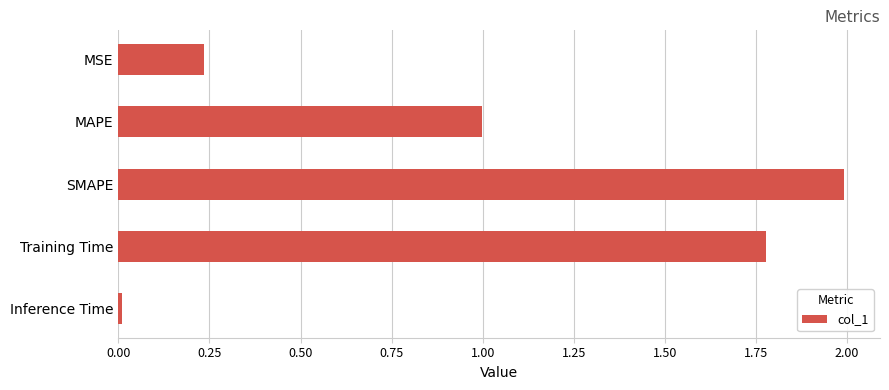

Rank the categories by value from highest to lowest.

SMAPE, Training Time, MAPE, MSE, Inference Time